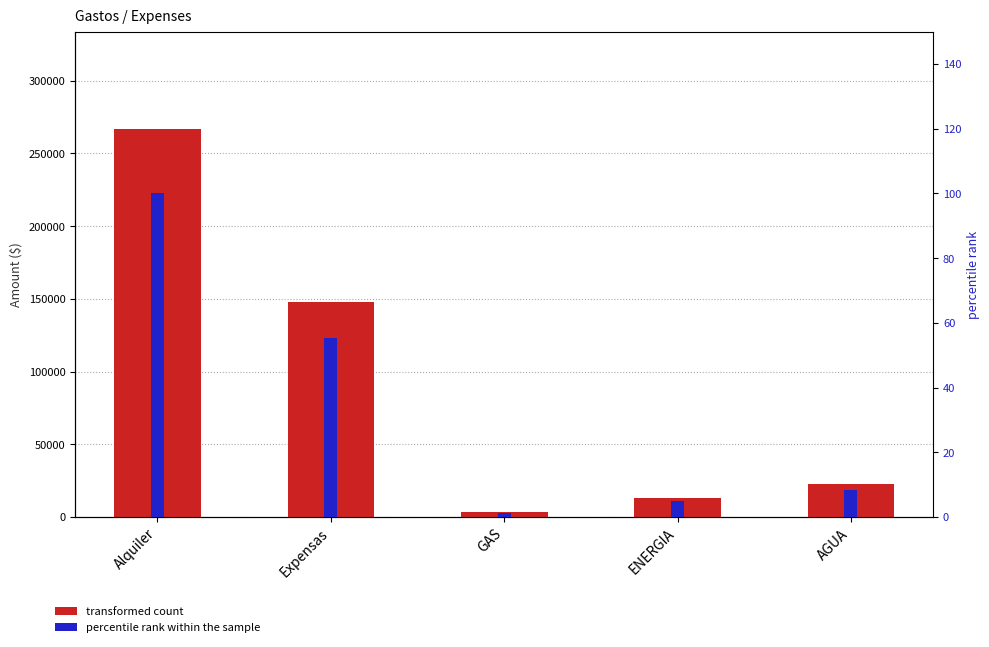

Reading right to left, list all the values displayed in this chart.

transformed count: AGUA=22631.0	ENERGIA=12950.0	GAS=3083.0	Expensas=147561.8	Alquiler=267000.0
percentile rank within the sample: AGUA=8.5	ENERGIA=4.9	GAS=1.2	Expensas=55.3	Alquiler=100.0